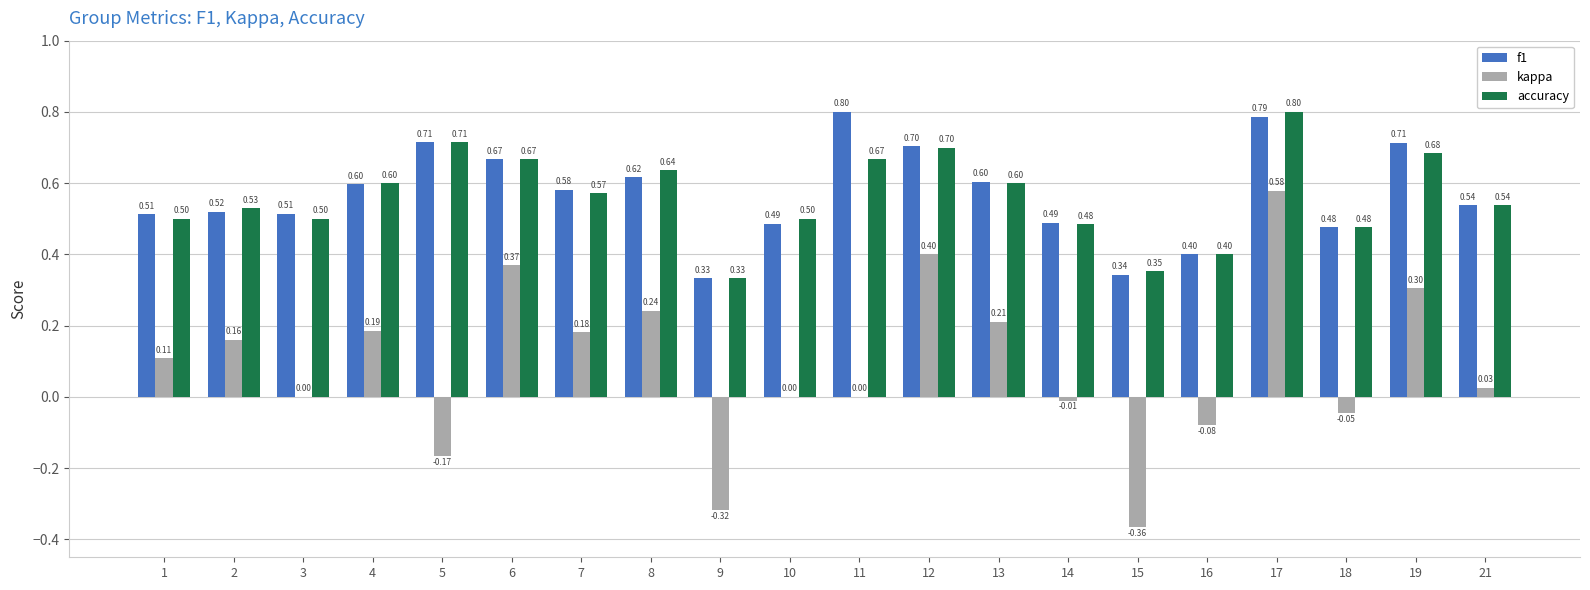

What are all the series names shown in the legend?

f1, kappa, accuracy